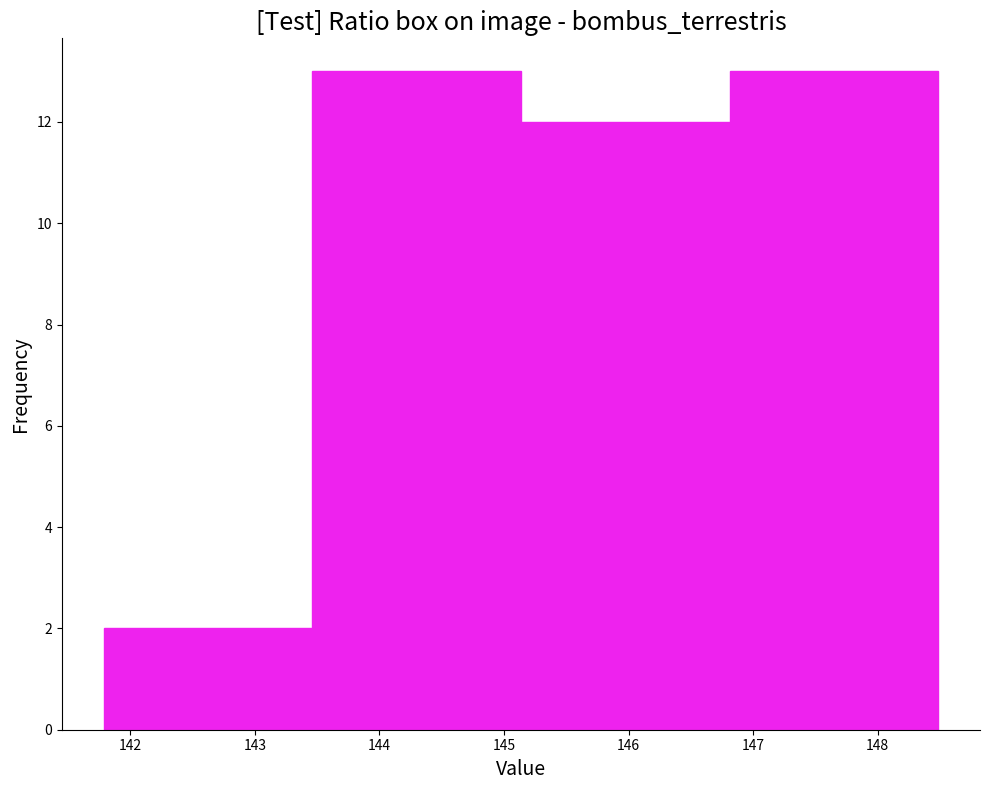

Reading left to right, list every bar in this chart as the range it spans on the x-axis followed by its height. Neither the bar edges nor the heights are printed on the chart, so give them approximately, as read against the axes.

141.8 to 143.5: 2
143.5 to 145.1: 13
145.1 to 146.8: 12
146.8 to 148.5: 13